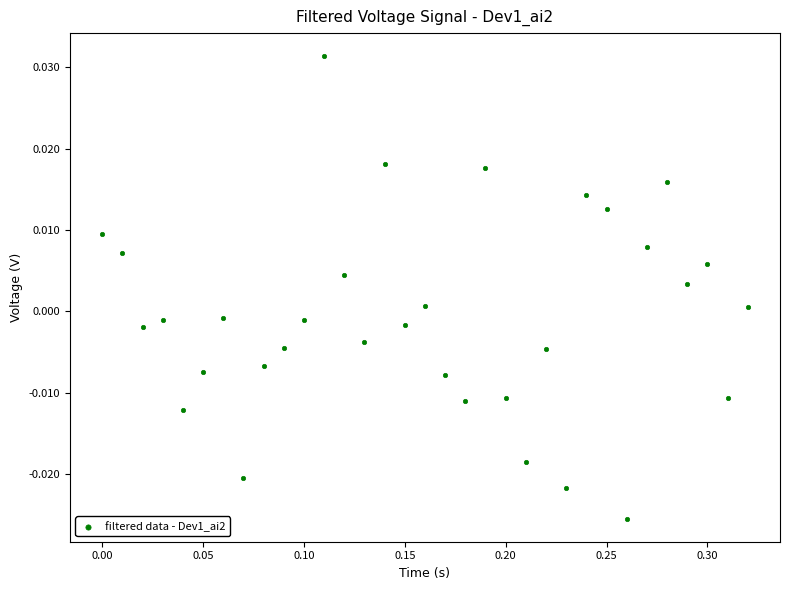

What is the range of X values (max minus min)?

0.3